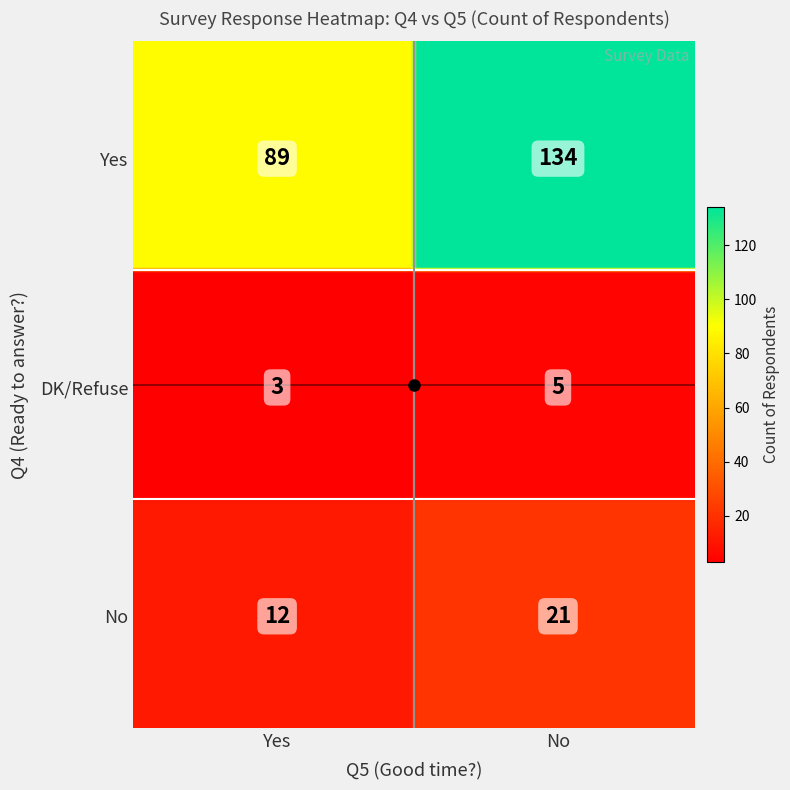

At which label does the data first exceed 21?

Yes+Yes